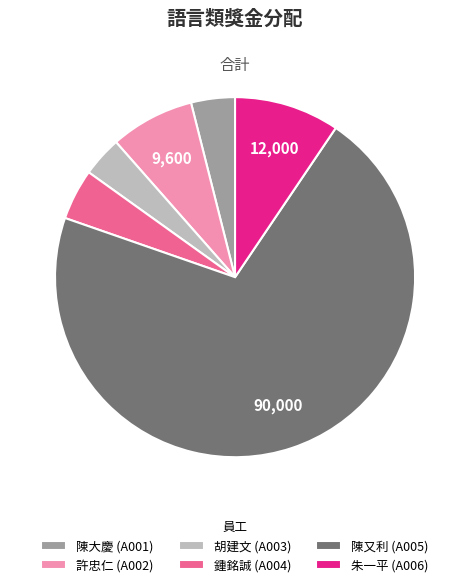

Is there any slice that represents more than half of the pie?

Yes